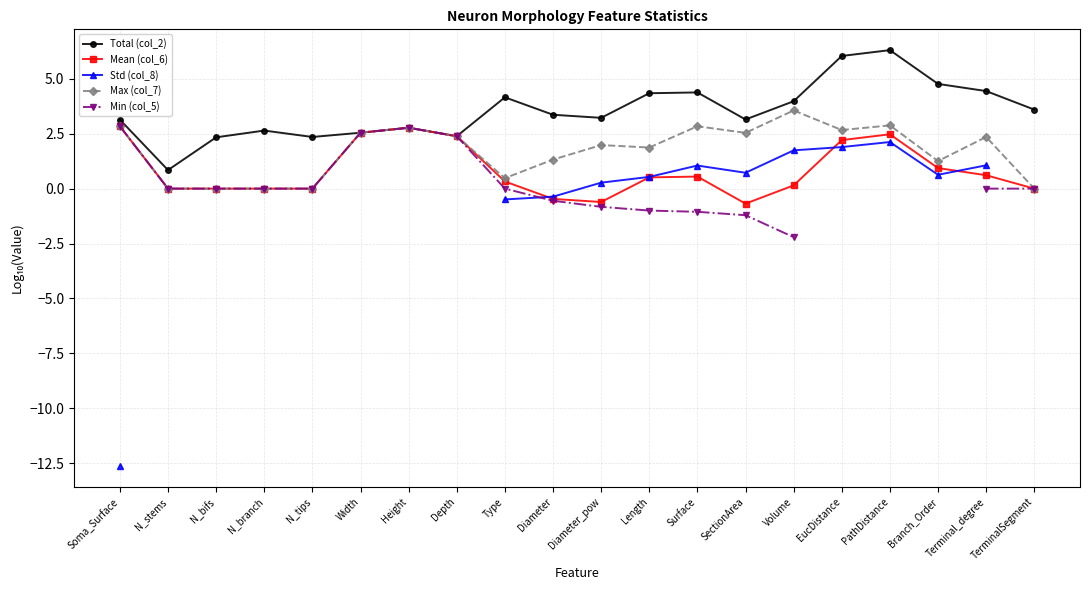

Is the value of Min (col_5) at Soma_Surface greater than the value of Std (col_8) at N_branch?

No